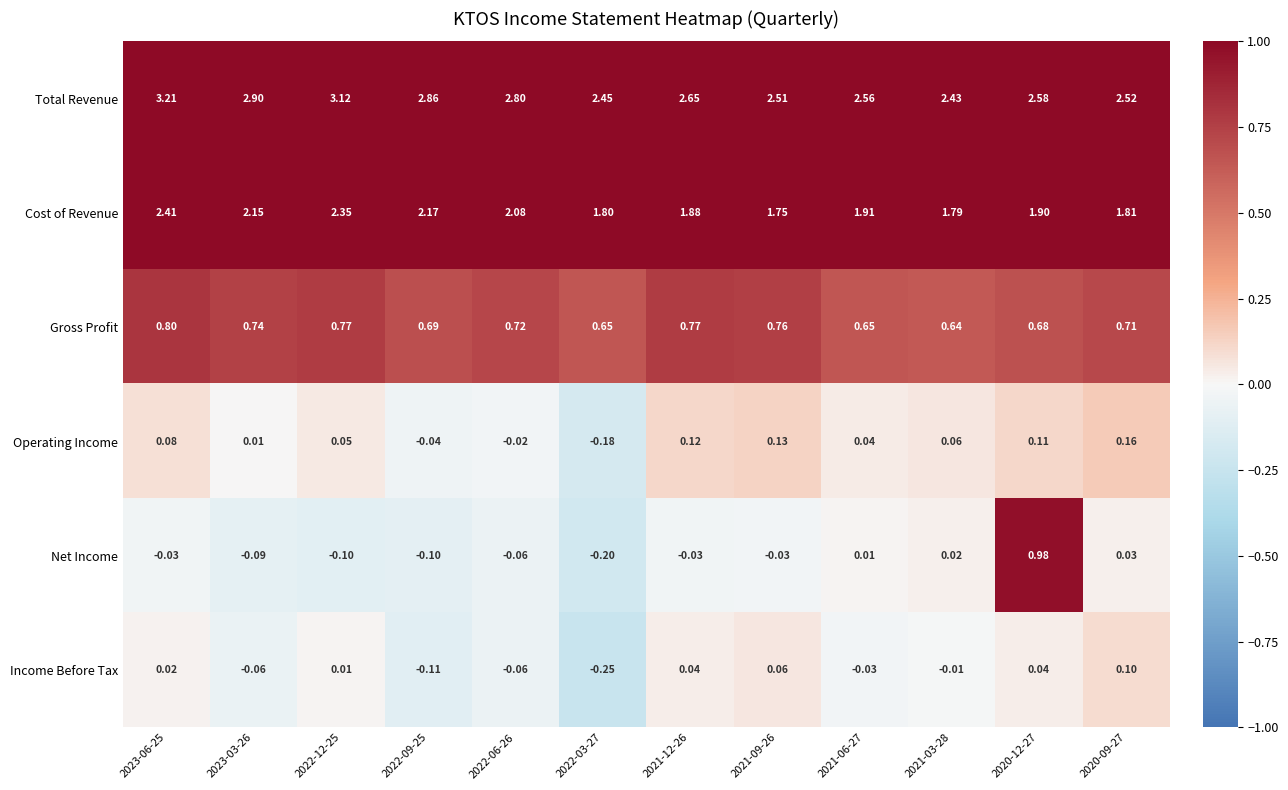

Which series changed the most between 2022-06-26 and 2020-09-27?

Total Revenue